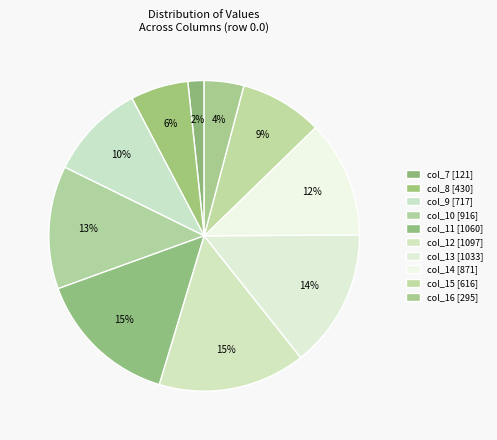

How many segments does this pie chart have?

10